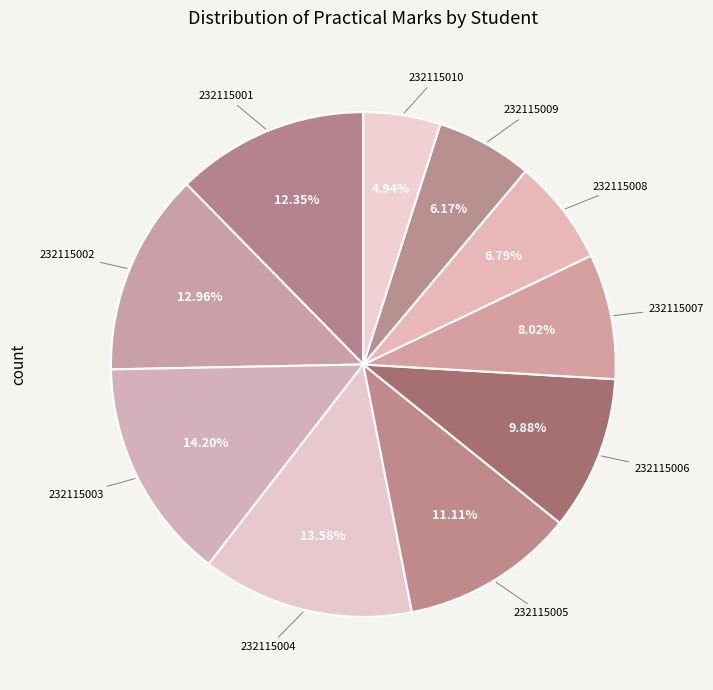

Is there a majority slice in this chart?

No